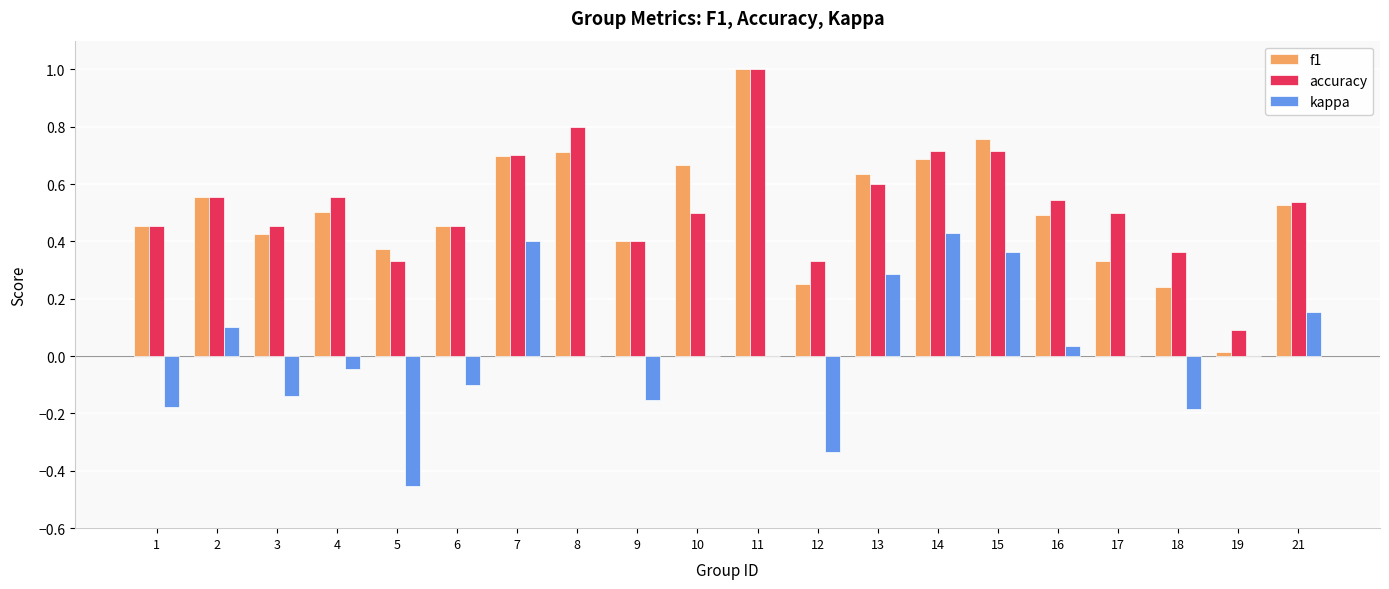

What is the greatest value displayed?

1.0